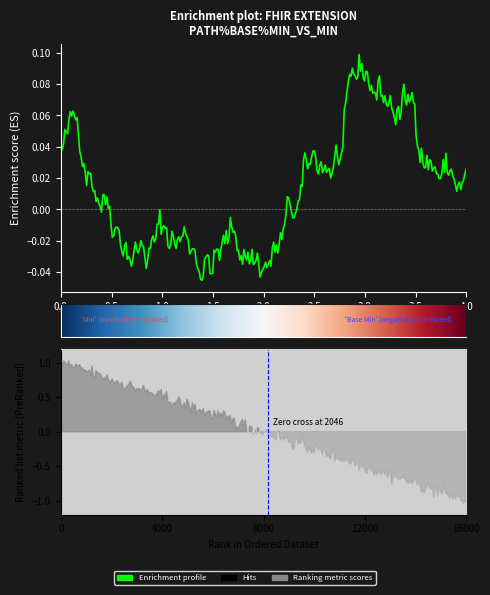

Is it true that Base Min equals 0 at Extension.value[x]?

True